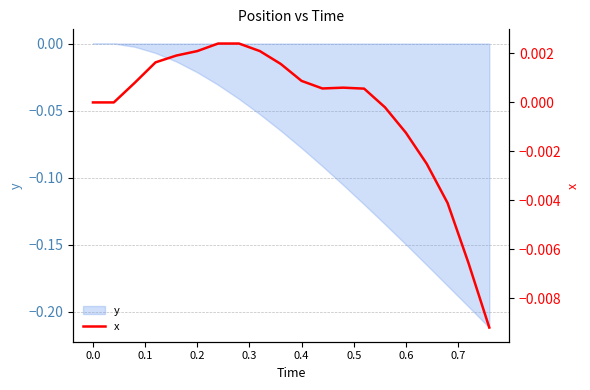

The value of y at 0.6 is -0.2. True or false?

False